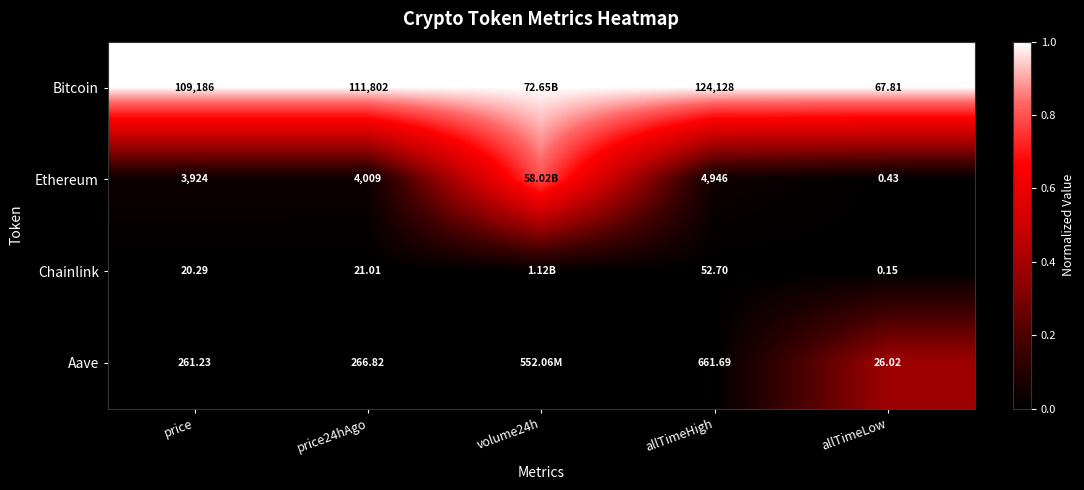

What is the total value across all series at price24hAgo?

116098.8